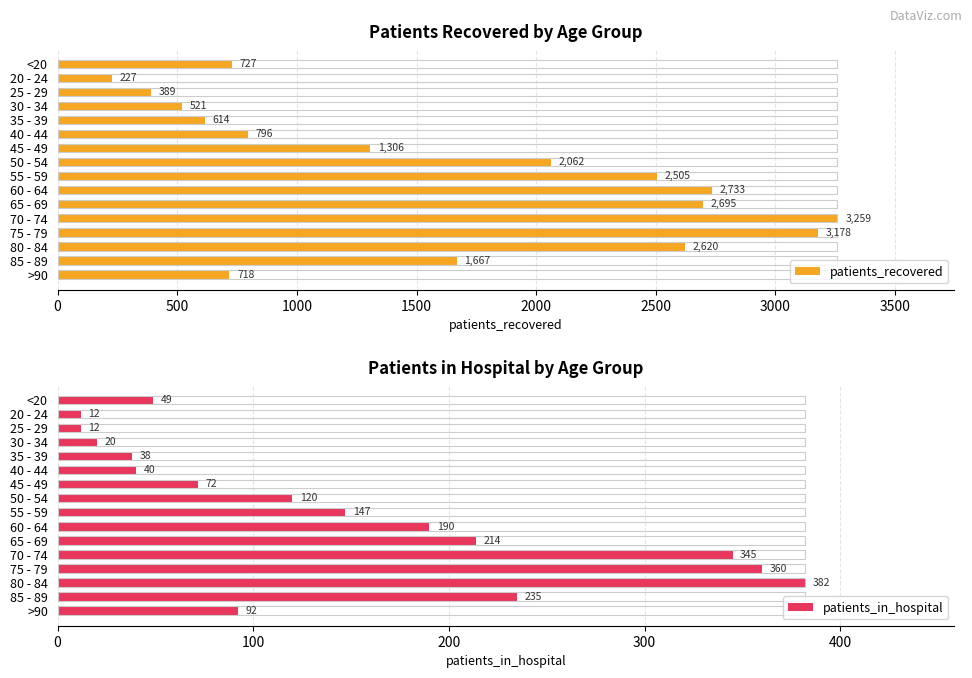

Which series has the largest total across all categories?

patients_recovered